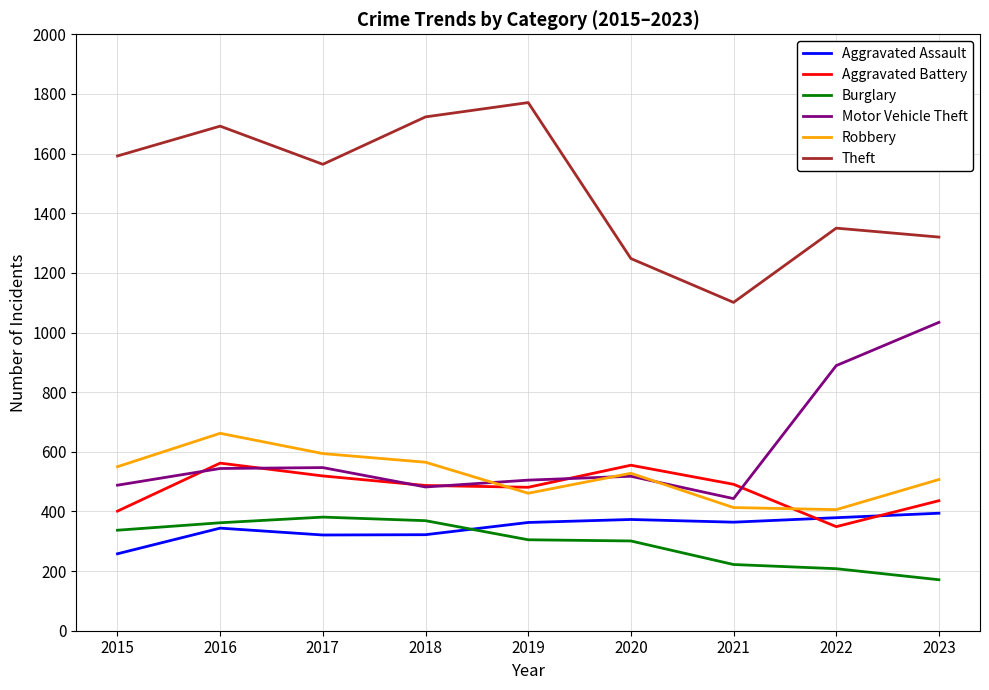

What is the maximum value shown in the chart?

1771